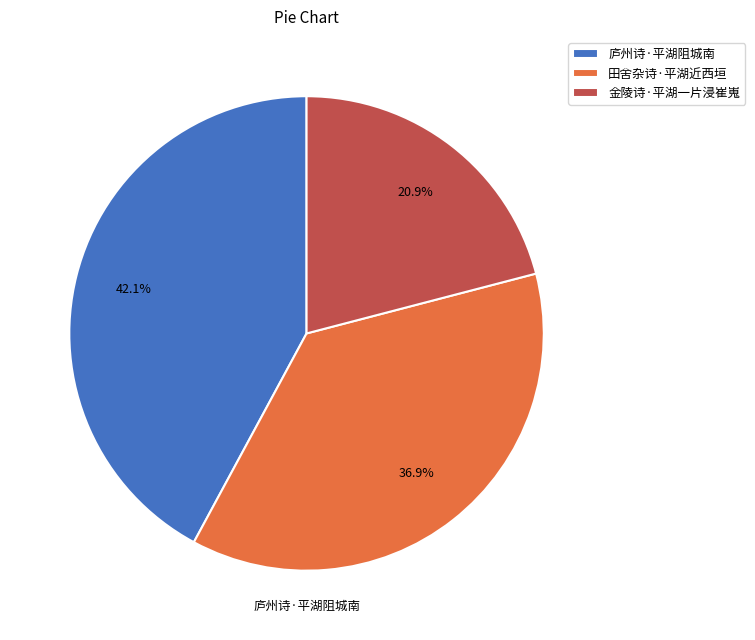

Is the sum of 金陵诗·平湖一片浸崔嵬 and 庐州诗·平湖阻城南 greater than half?

Yes